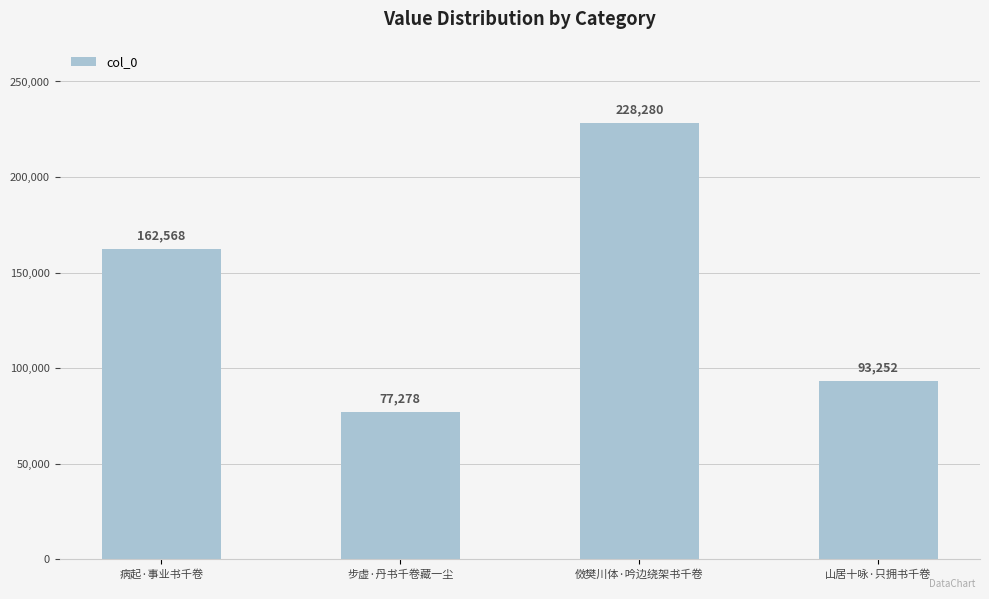

Which category has the lowest value across all series?

步虚·丹书千卷藏一尘